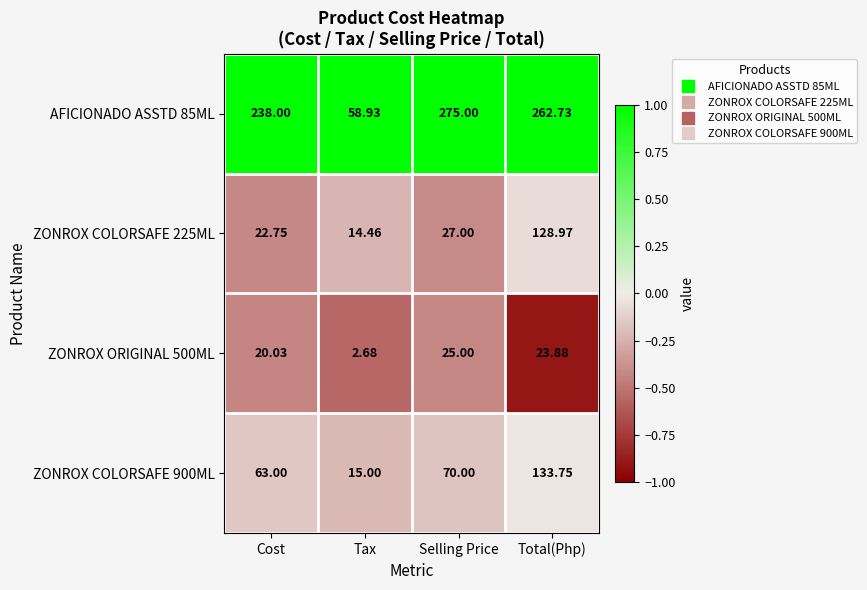

What is the greatest value displayed?

275.0